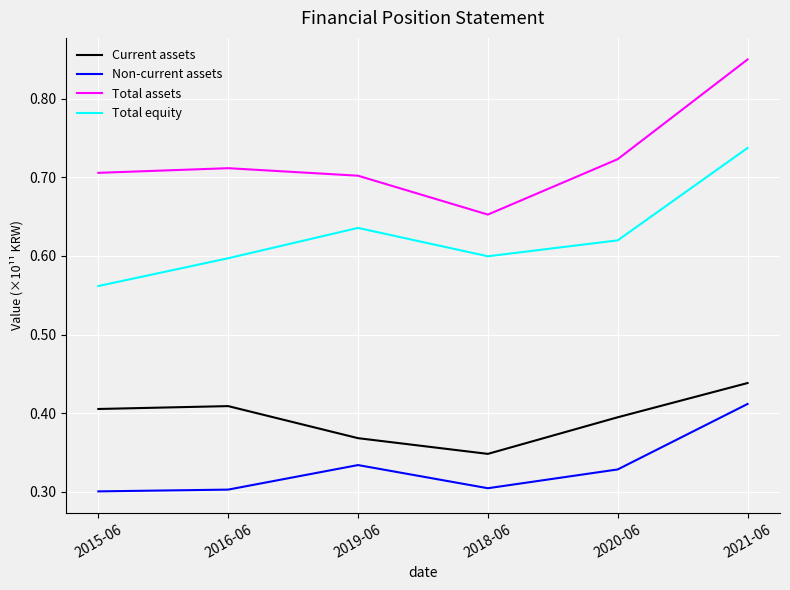

Is this an area chart (filled region under the line)?

No